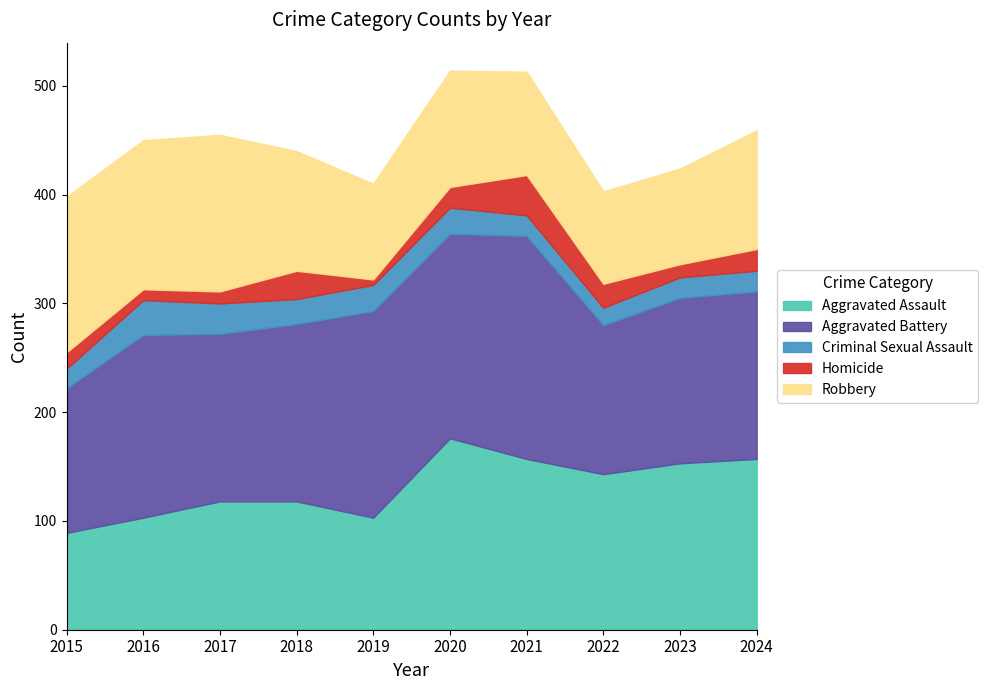

Is the value of Criminal Sexual Assault at 2023 greater than the value of Aggravated Battery at 2020?

No